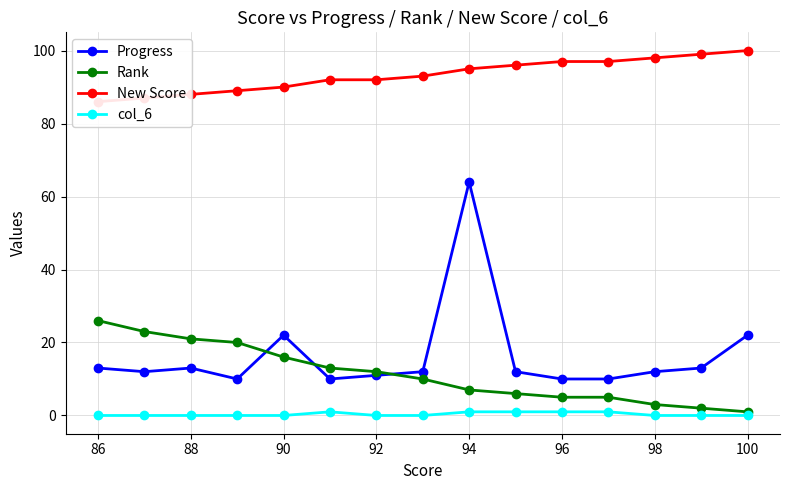

Where does the Rank series first go above 10?

86